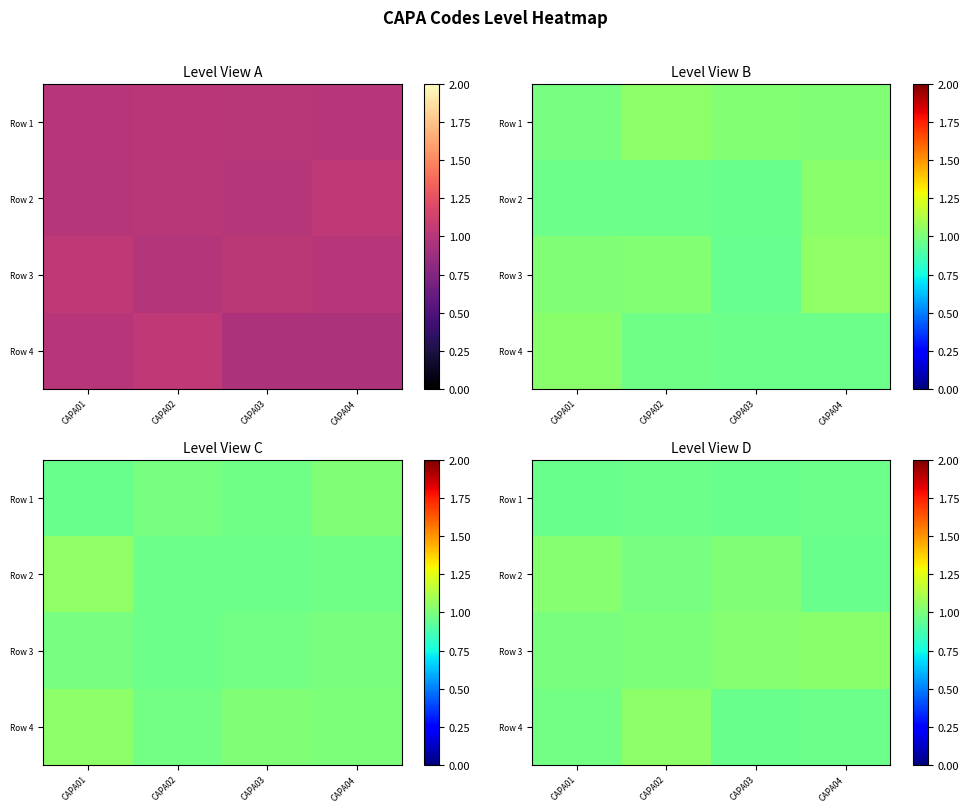

At how many categories does at least one series exceed 0?

4